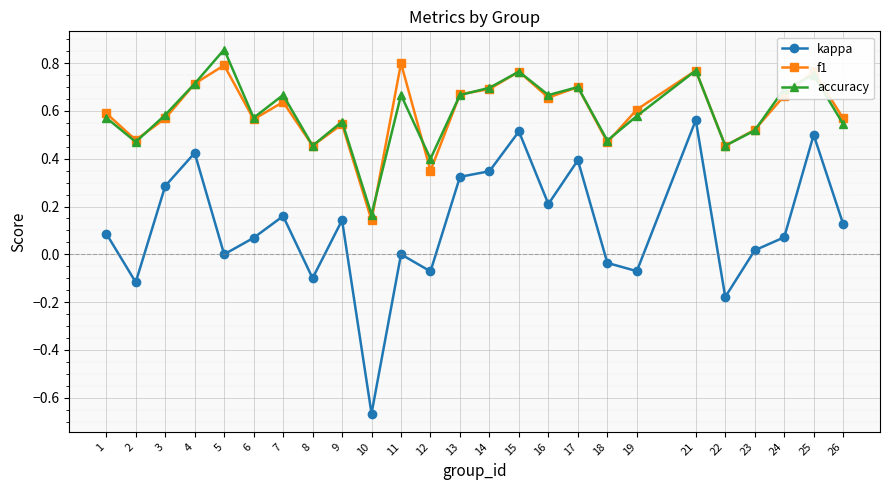

Is the value of accuracy at 17 greater than the value of kappa at 21?

Yes